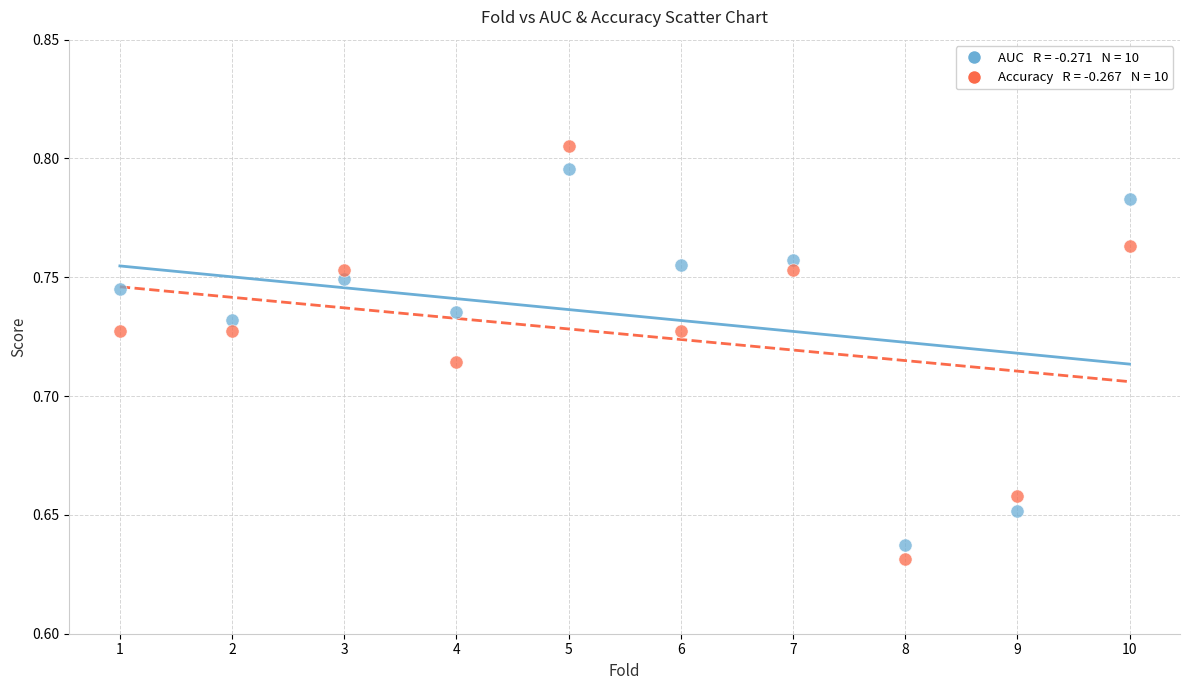

Across all data points, what is the range of X values (max minus min)?

9.0